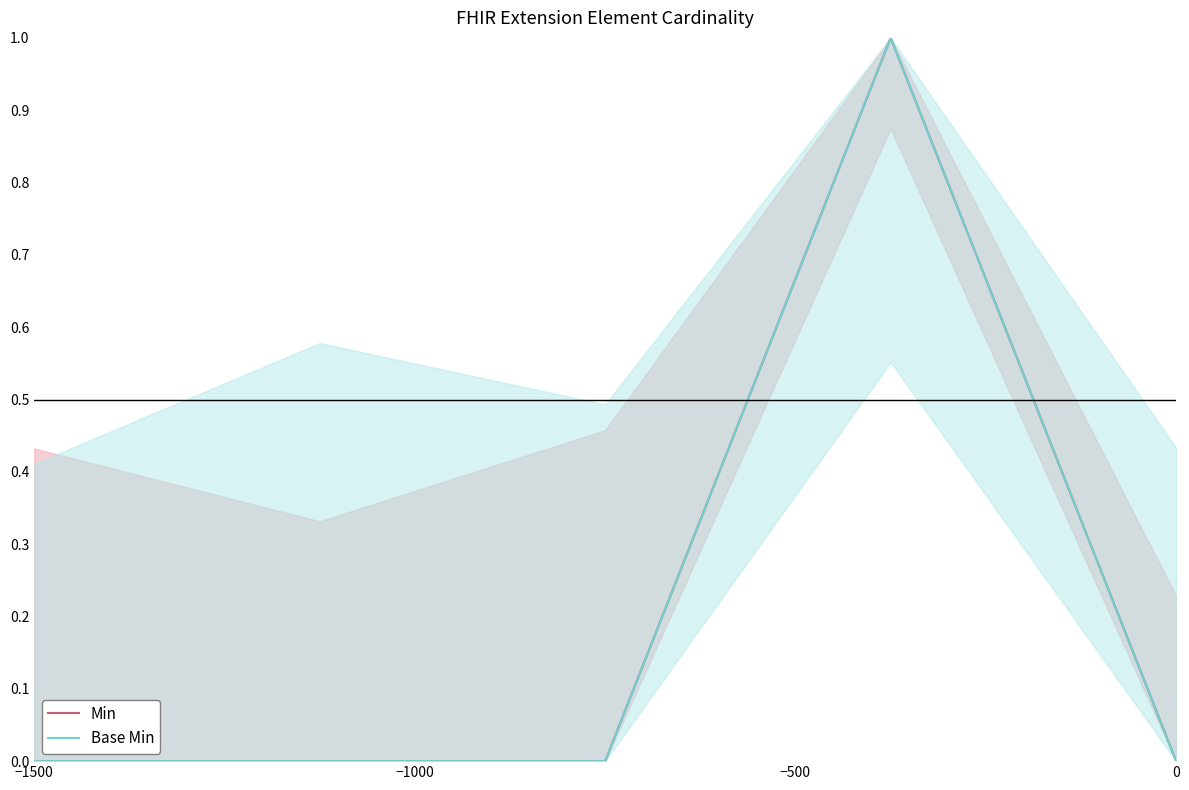

Reading left to right, extract all data points from this chart.

Min: 0	0	0	1	0
Base Min: 0	0	0	1	0